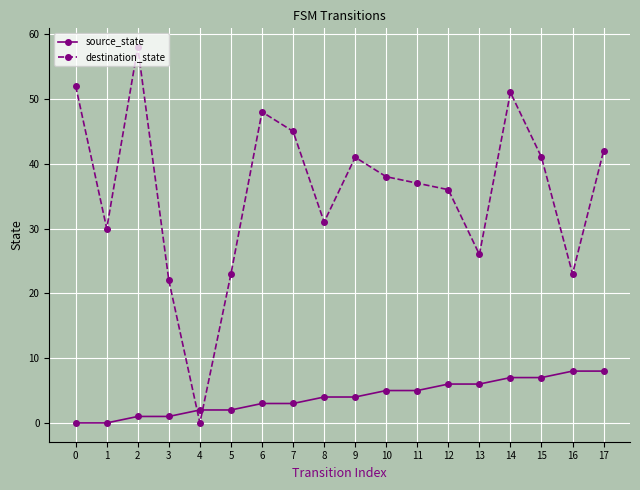

What is the maximum value for source_state?

8